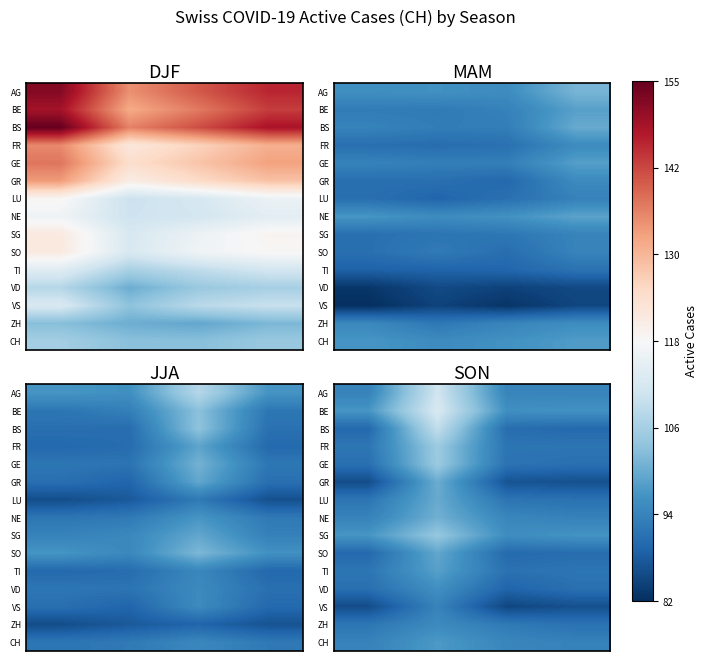

Count the number of data series in this chart.

15